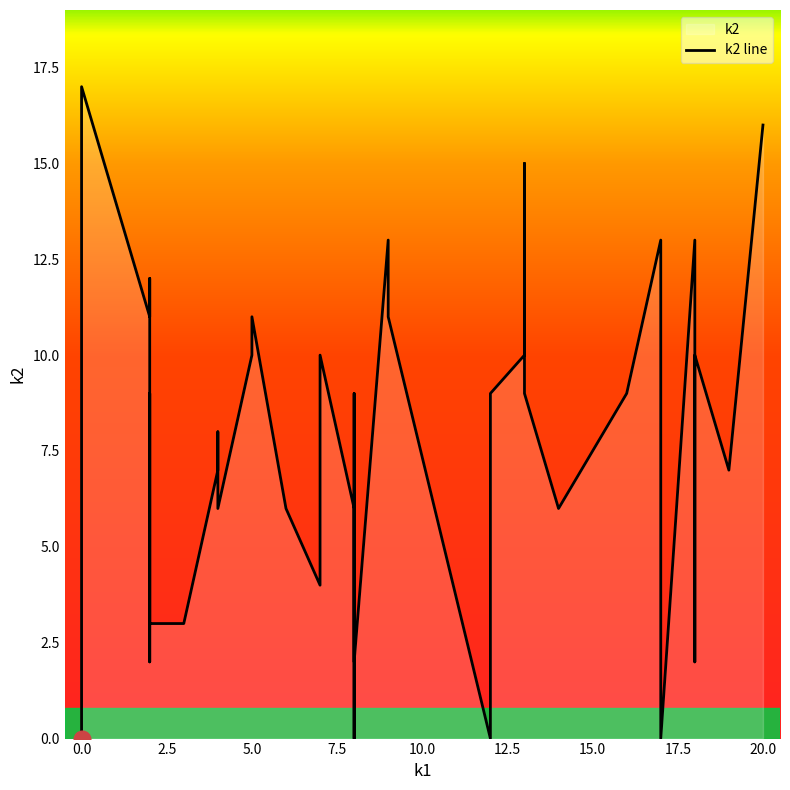

Is the value of k2 at i31 greater than the value of k1 at i37?

Yes